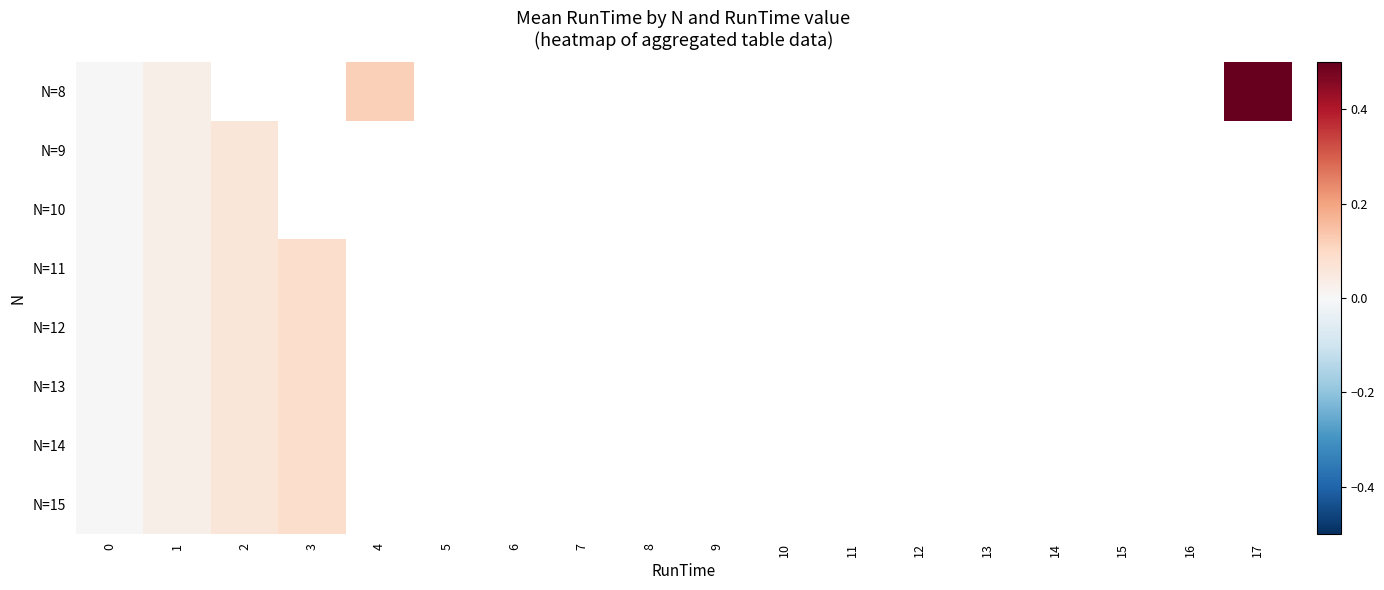

How many series are shown in this chart?

8